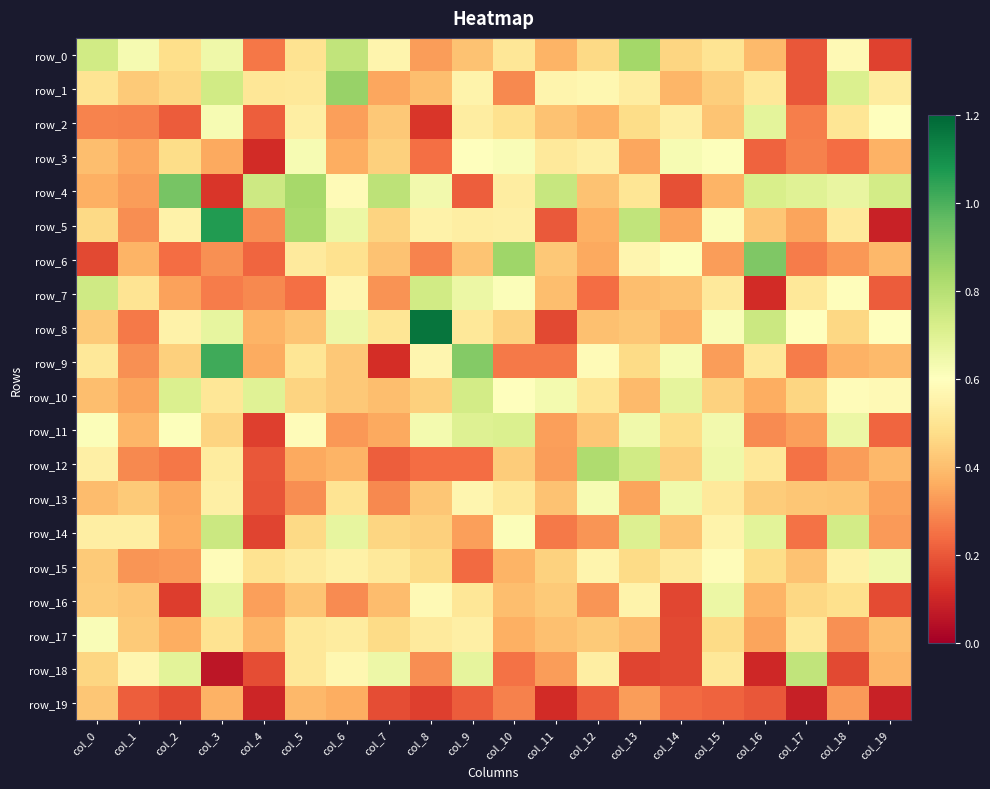

True or false: row_2 has a value of 0.7 at col_10.

False